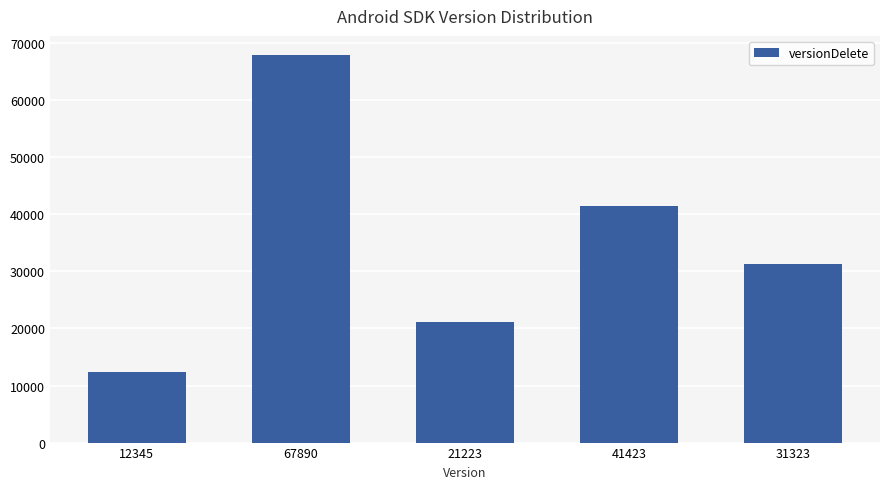

What is the average value?

34841